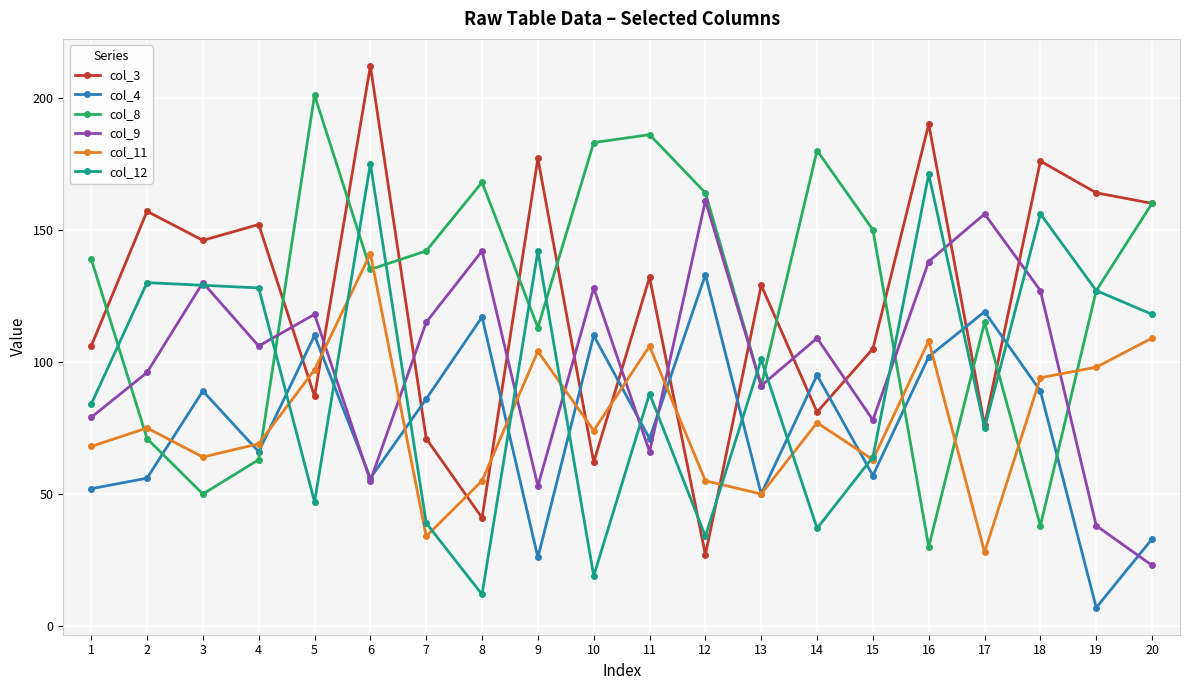

True or false: col_11 has a value of 61 at 16.

False